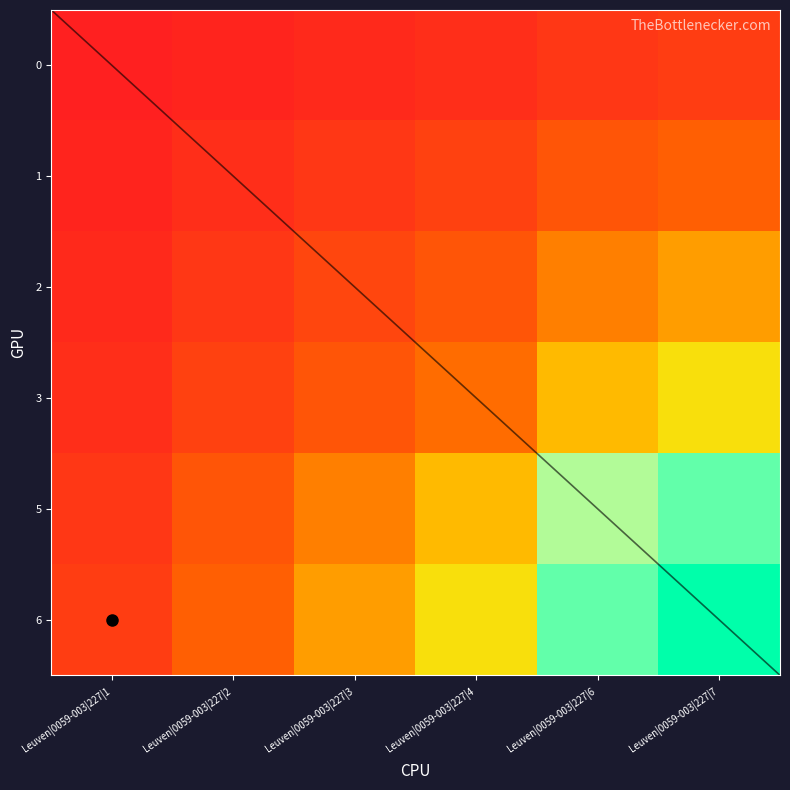

What is the sum of the 0 values at Leuven|0059-003|227|2 and Leuven|0059-003|227|3?

5